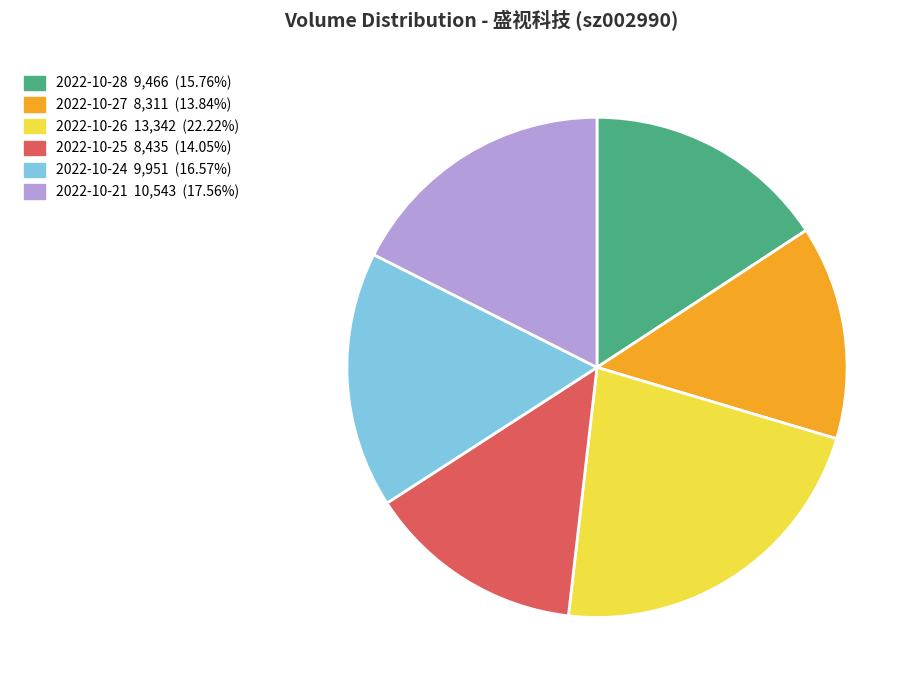

Which slice is the largest?

2022-10-26